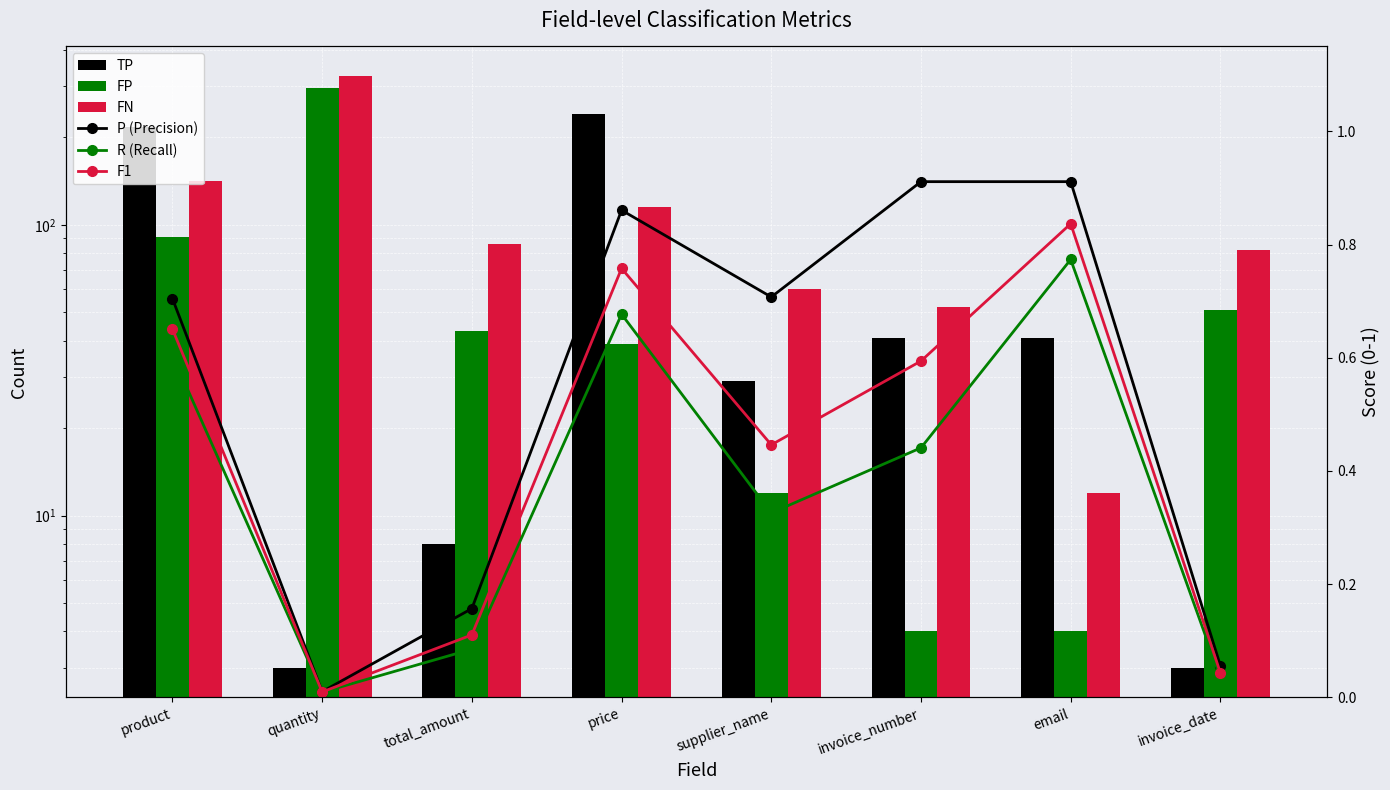

What is the sum of the FP values at email and invoice_date?

55.0